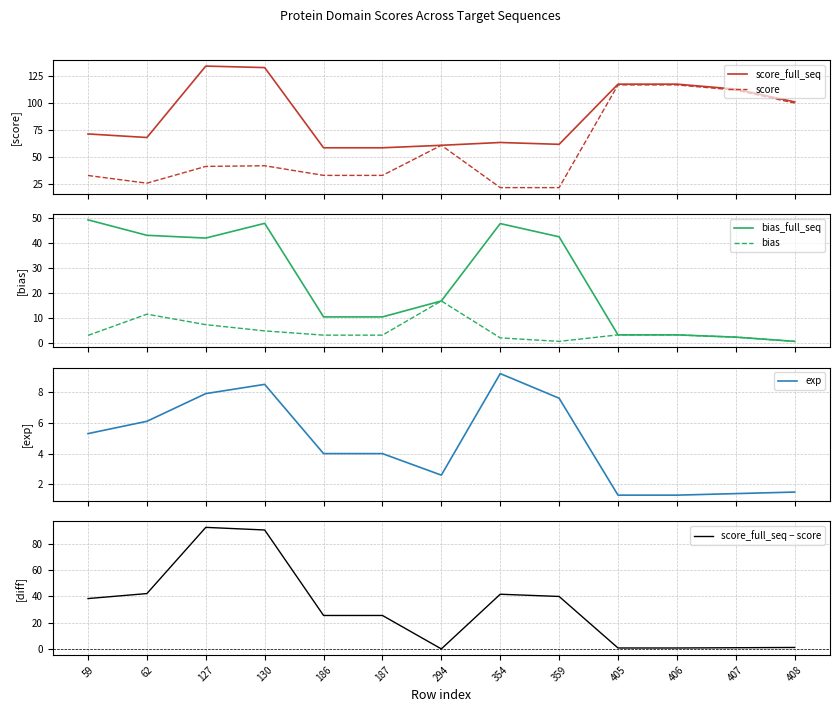

What is the total value across all series at 354?

186.6